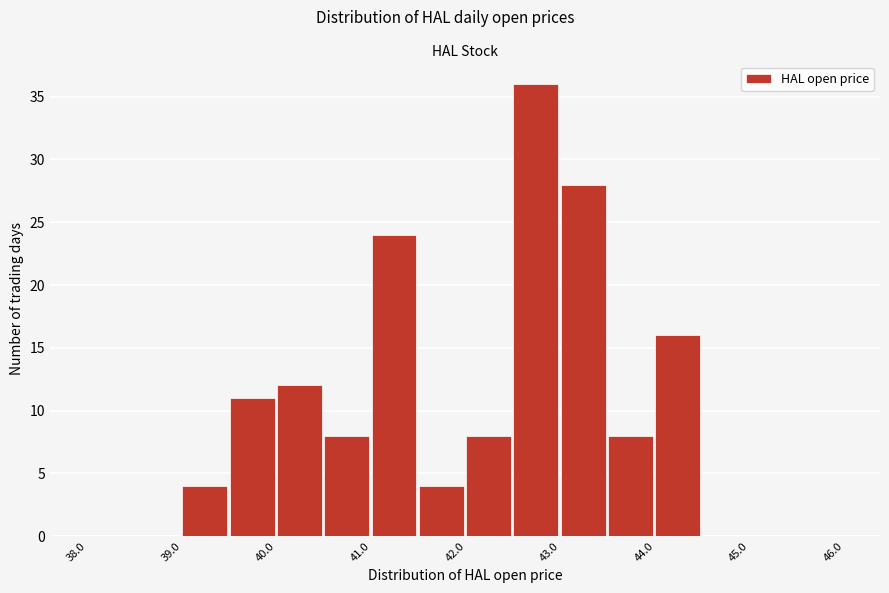

What is the height of the bar covering 39.0 to 39.5 on the x-axis? The values are not printed on the chart, so give them approximately, as read against the axis.

4